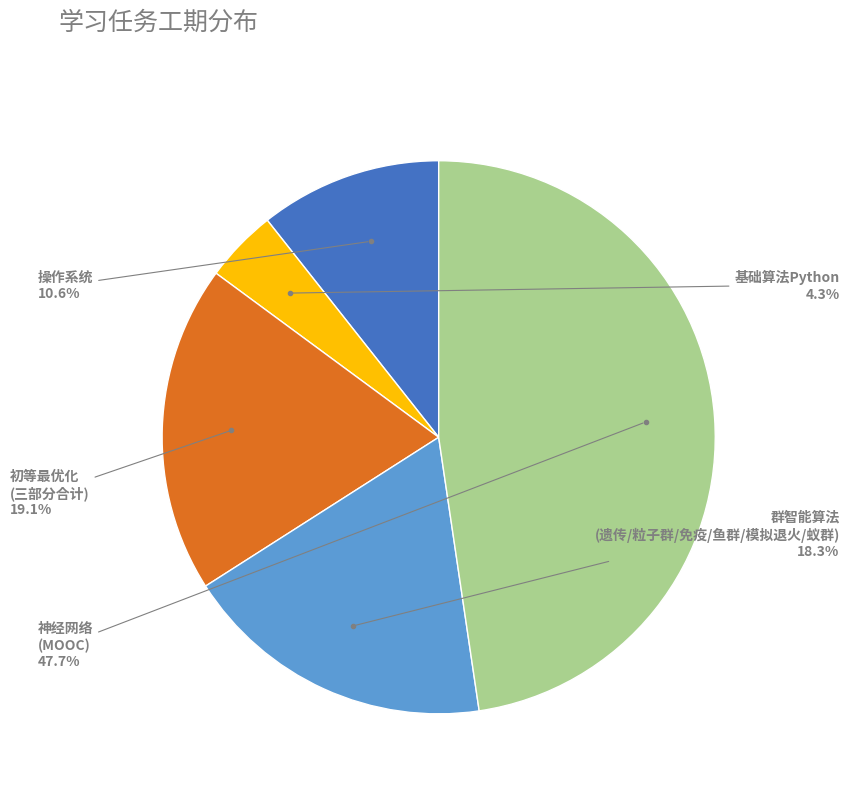

Count the number of slices in the pie.

5